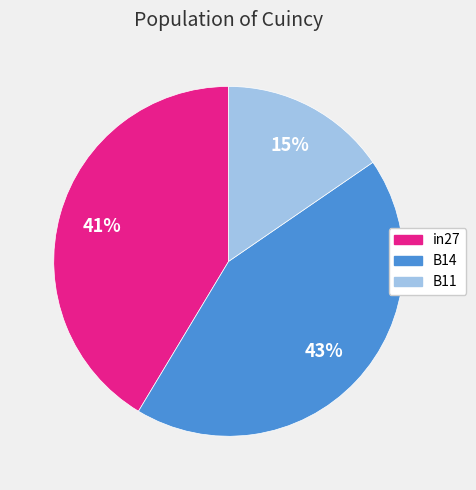

Does any single category account for the majority?

No